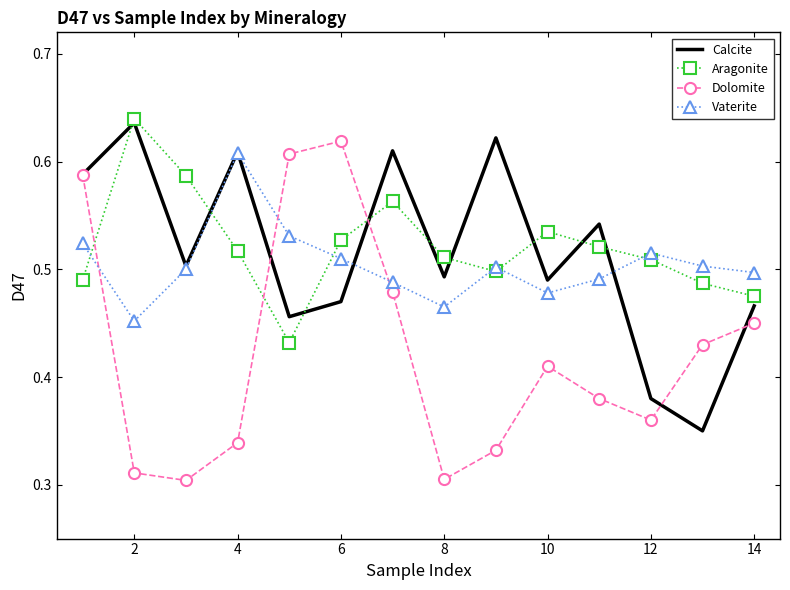

How many intersections are there between Aragonite and Vaterite?

6